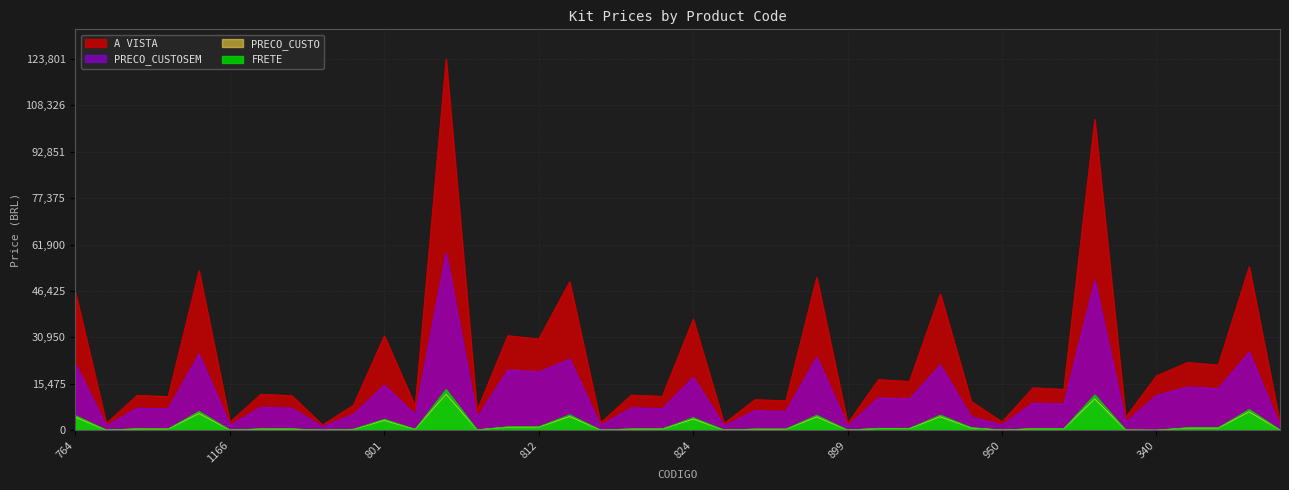

Read the PRECO_CUSTO value at 814.

97.5